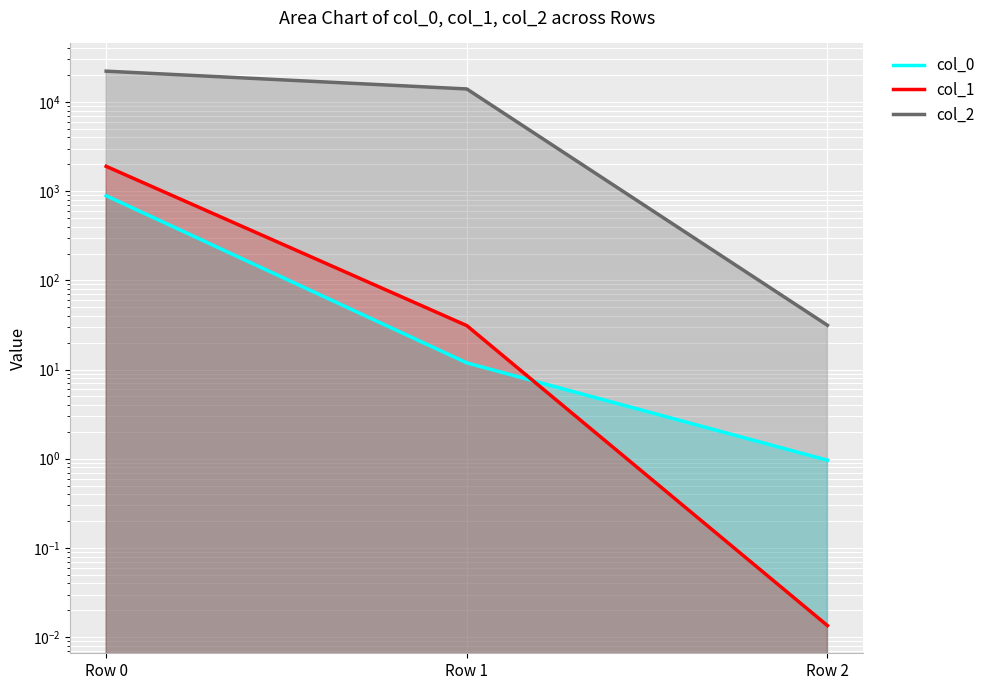

What is the difference between the maximum and minimum values in the col_0 series?

888.6